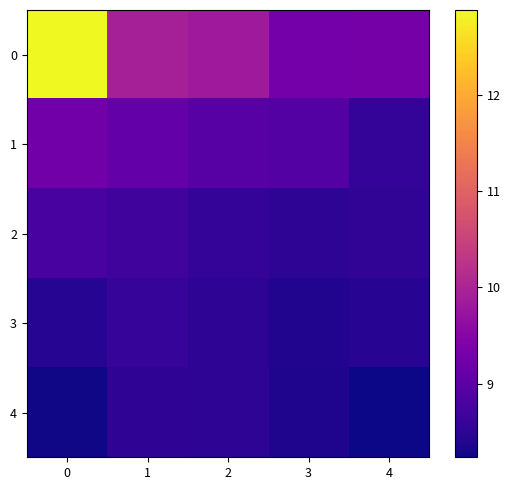

Reading left to right, extract all data points from this chart.

0: 0=12.9	1=9.9	2=9.8	3=9.3	4=9.3
1: 0=9.3	1=9.1	2=8.9	3=8.9	4=8.6
2: 0=8.8	1=8.7	2=8.6	3=8.5	4=8.5
3: 0=8.4	1=8.6	2=8.5	3=8.4	4=8.4
4: 0=8.3	1=8.5	2=8.5	3=8.4	4=8.2